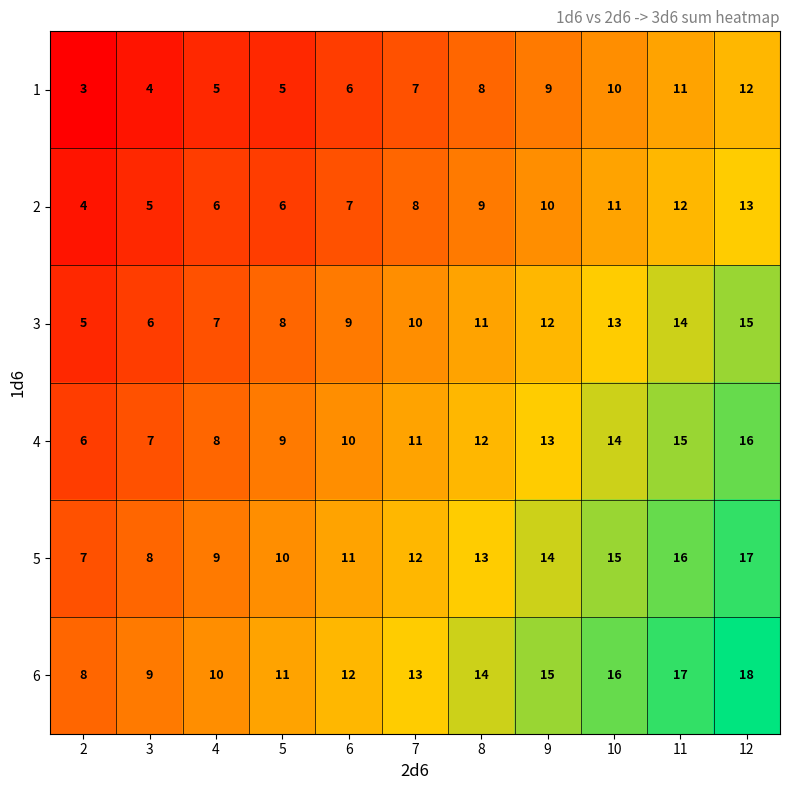

Which label corresponds to the largest value in the chart?

12